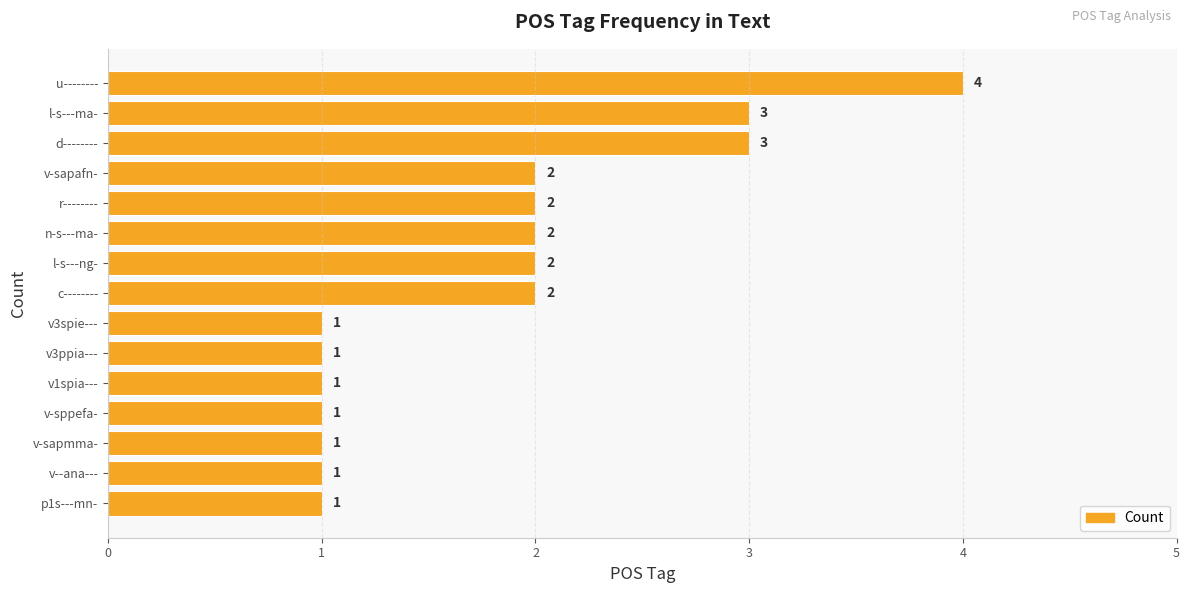

How many values are between 1 and 2?

12